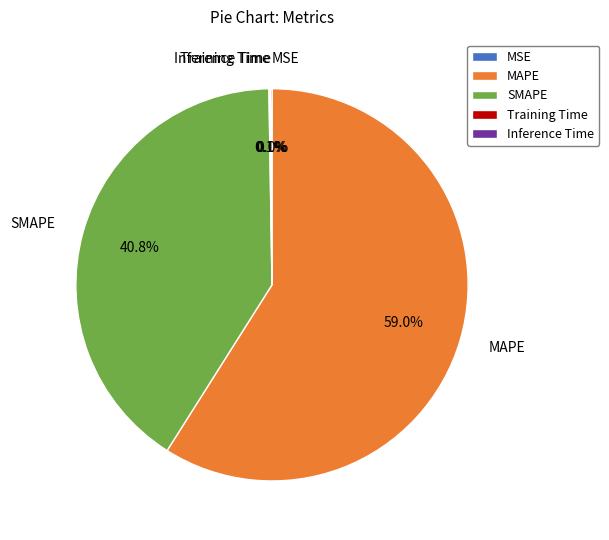

To the nearest percent, what is the difference between the largest and smallest slice percentages?

59%